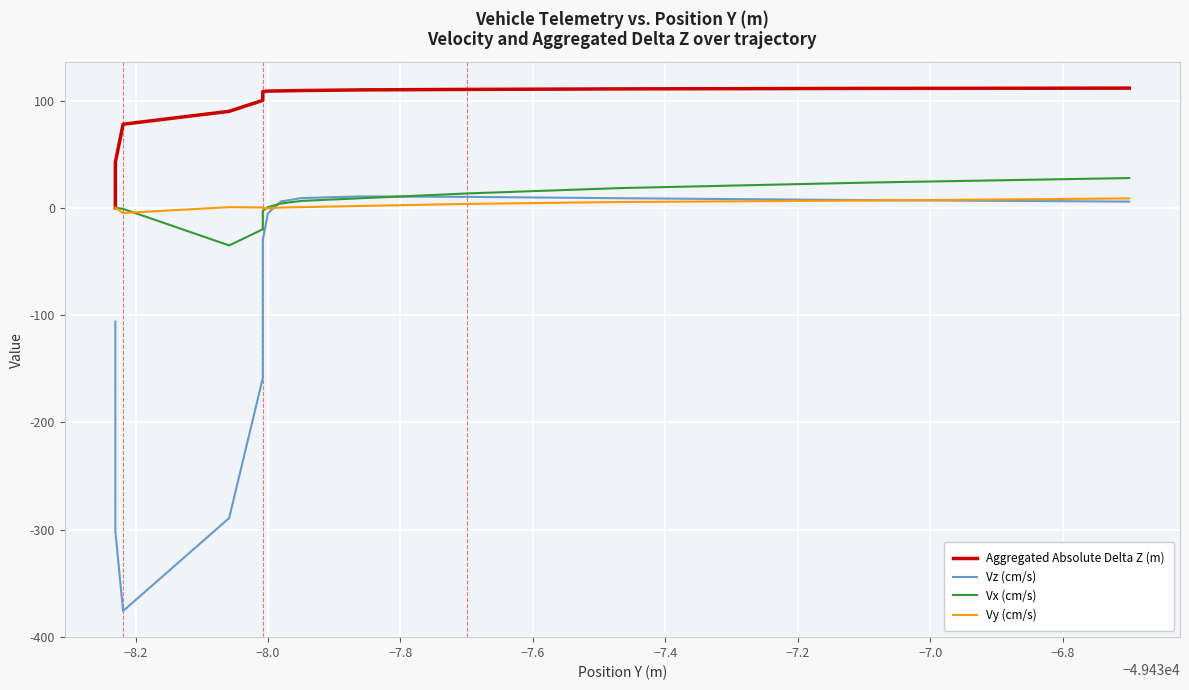

The value of Vy (cm/s) at 15 is 2.7. True or false?

False